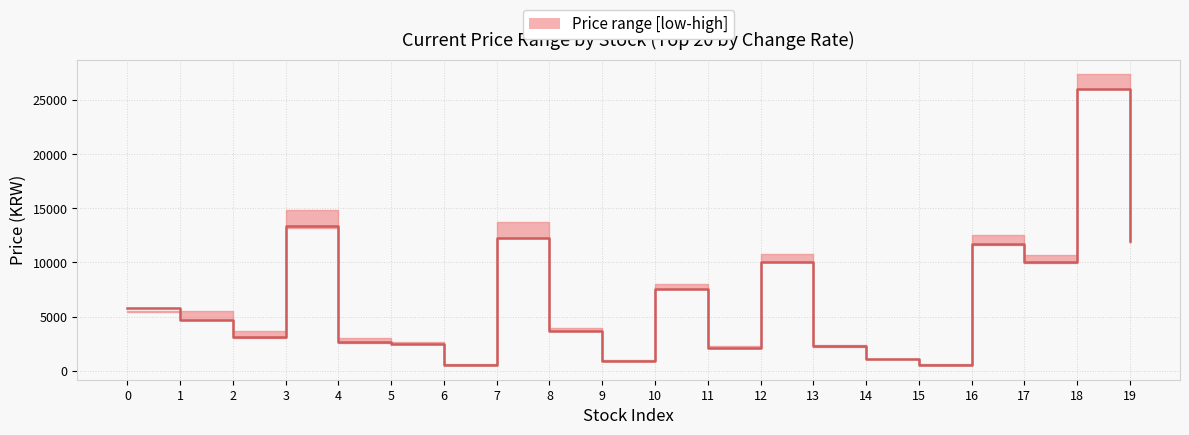

What is the sum of the values at 18 and 14?

27105